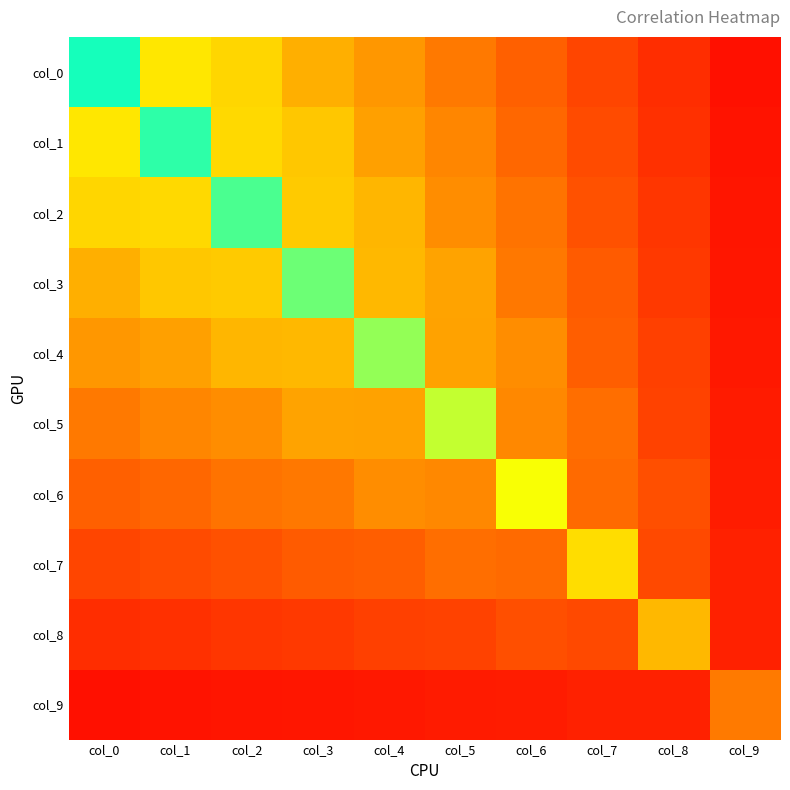

Reading right to left, list all the values displayed in this chart.

col_0: col_9=0.0	col_8=0.1	col_7=0.1	col_6=0.2	col_5=0.2	col_4=0.3	col_3=0.3	col_2=0.4	col_1=0.4	col_0=0.6
col_1: col_9=0.0	col_8=0.1	col_7=0.1	col_6=0.2	col_5=0.2	col_4=0.3	col_3=0.3	col_2=0.4	col_1=0.6	col_0=0.4
col_2: col_9=0.0	col_8=0.1	col_7=0.1	col_6=0.2	col_5=0.2	col_4=0.3	col_3=0.3	col_2=0.6	col_1=0.4	col_0=0.4
col_3: col_9=0.0	col_8=0.1	col_7=0.2	col_6=0.2	col_5=0.3	col_4=0.3	col_3=0.6	col_2=0.3	col_1=0.3	col_0=0.3
col_4: col_9=0.0	col_8=0.1	col_7=0.2	col_6=0.2	col_5=0.3	col_4=0.5	col_3=0.3	col_2=0.3	col_1=0.3	col_0=0.3
col_5: col_9=0.0	col_8=0.1	col_7=0.2	col_6=0.2	col_5=0.5	col_4=0.3	col_3=0.3	col_2=0.2	col_1=0.2	col_0=0.2
col_6: col_9=0.0	col_8=0.1	col_7=0.2	col_6=0.4	col_5=0.2	col_4=0.2	col_3=0.2	col_2=0.2	col_1=0.2	col_0=0.2
col_7: col_9=0.1	col_8=0.1	col_7=0.4	col_6=0.2	col_5=0.2	col_4=0.2	col_3=0.2	col_2=0.1	col_1=0.1	col_0=0.1
col_8: col_9=0.1	col_8=0.3	col_7=0.1	col_6=0.1	col_5=0.1	col_4=0.1	col_3=0.1	col_2=0.1	col_1=0.1	col_0=0.1
col_9: col_9=0.2	col_8=0.1	col_7=0.1	col_6=0.0	col_5=0.0	col_4=0.0	col_3=0.0	col_2=0.0	col_1=0.0	col_0=0.0